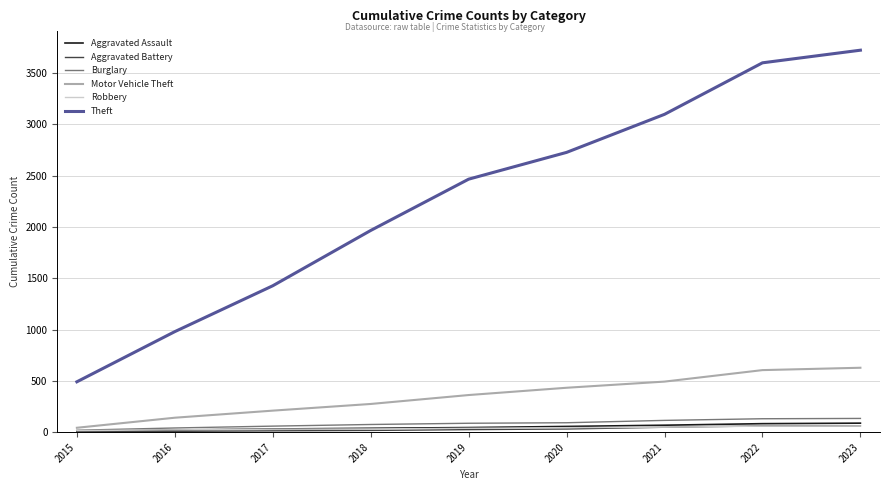

True or false: Aggravated Battery and Theft cross at least once.

False